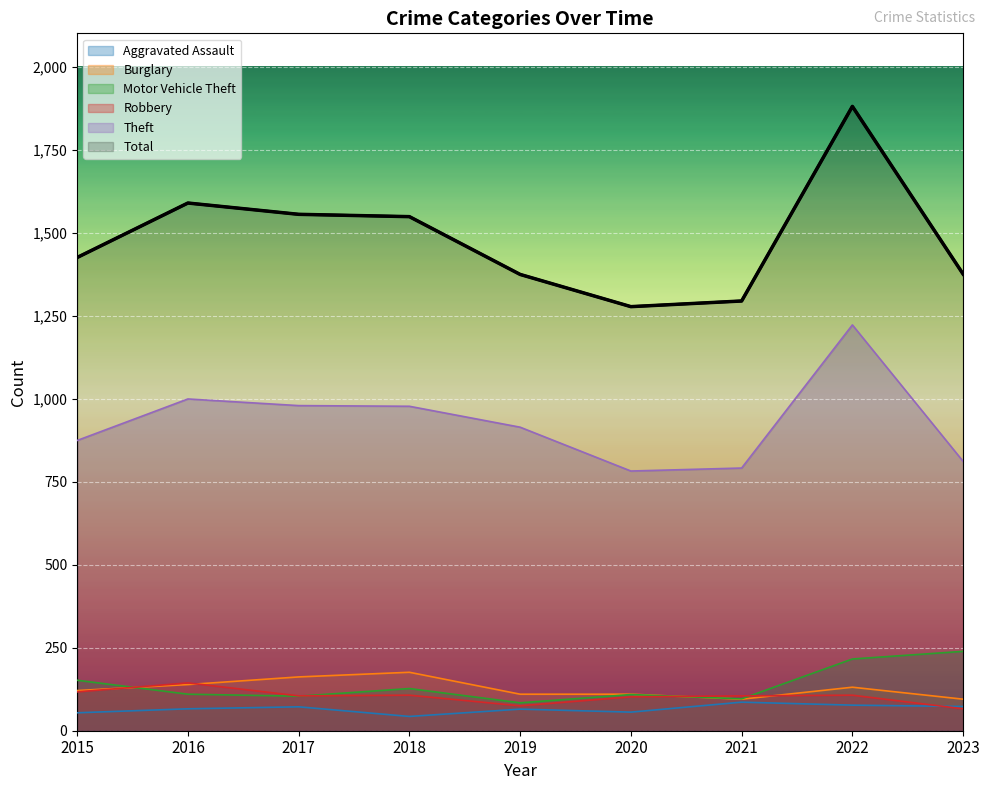

In Aggravated Assault, how many points are higher than both neighbors (excluding endpoints)?

3